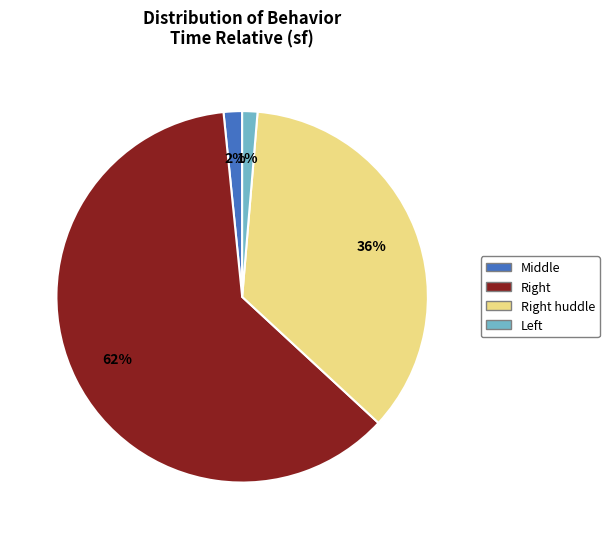

Does any single category account for the majority?

Yes